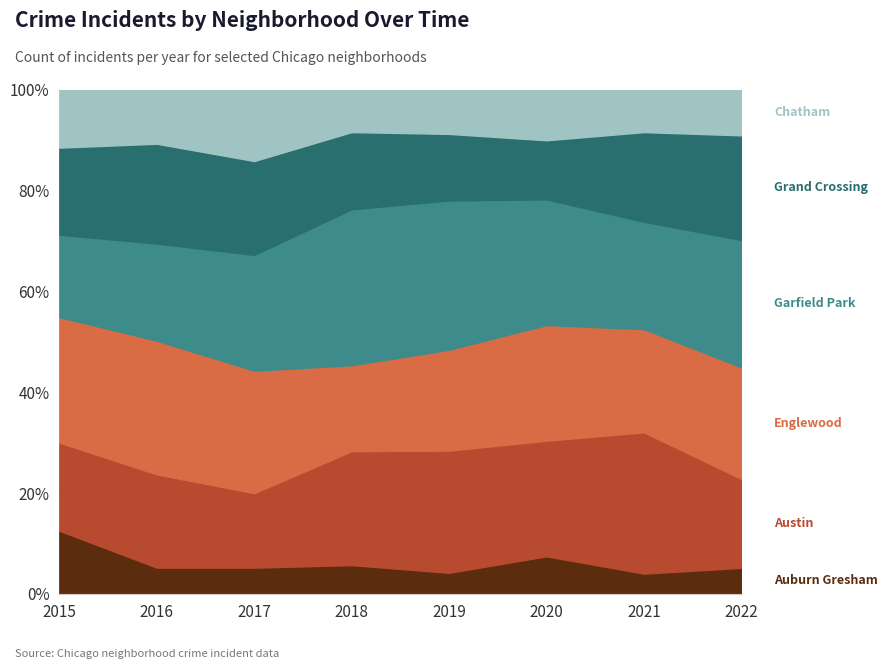

The value of Auburn Gresham at 2018 is 17. True or false?

False